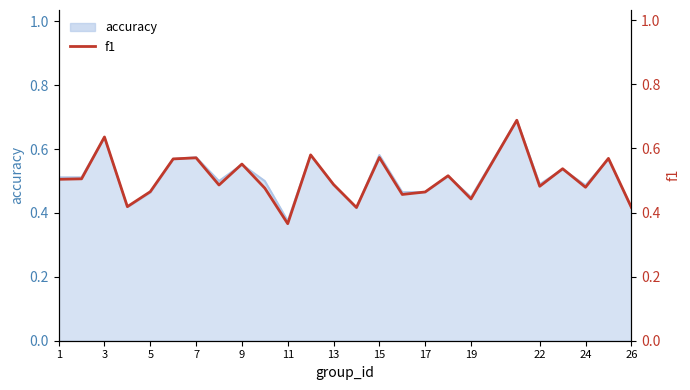

What is the difference between the values at 7 and 22?

0.1